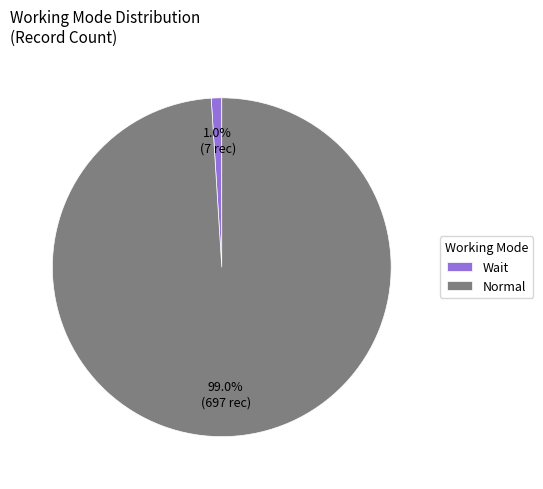

Between Normal and Wait, which is larger?

Normal